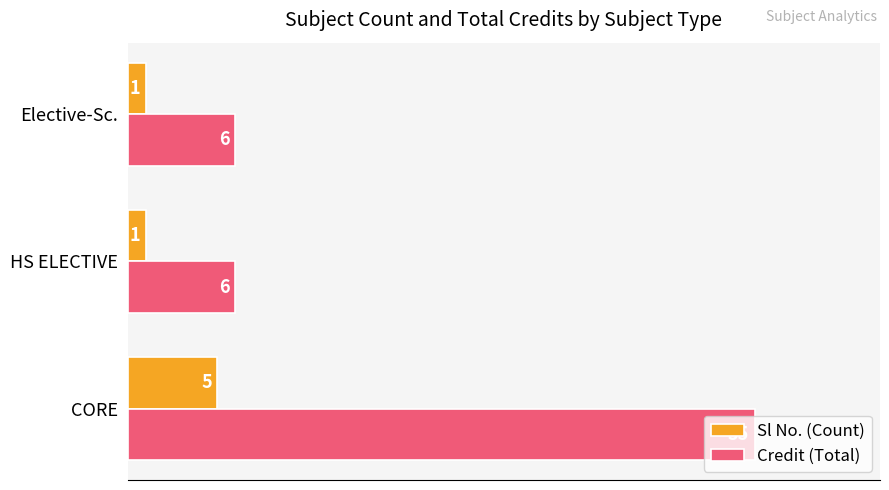

What is the sum of all Sl No. (Count) values?

7